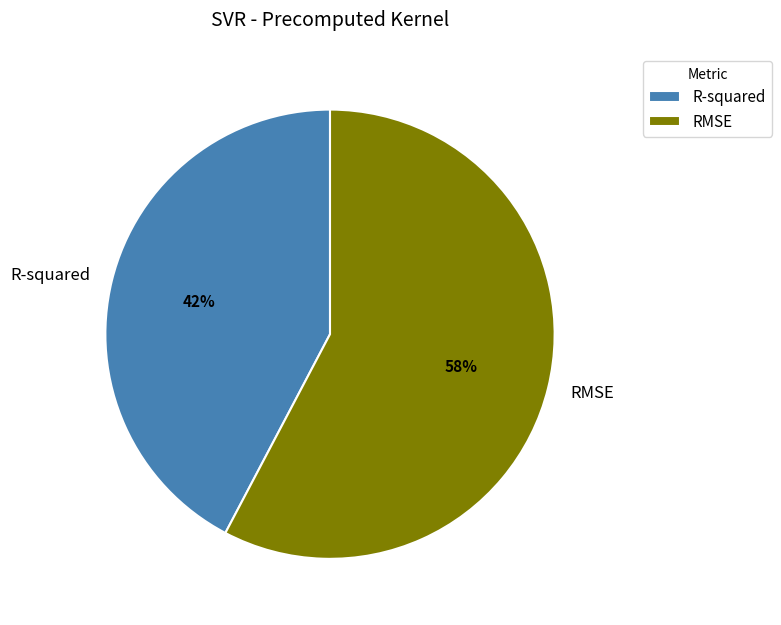

Do R-squared and RMSE together represent more than half of the pie?

Yes